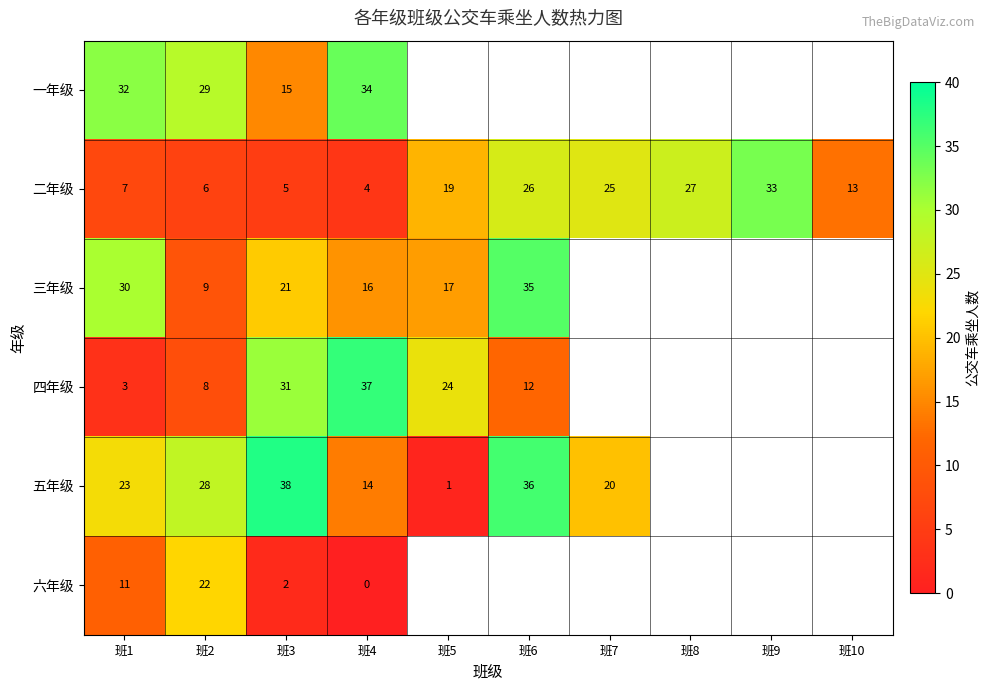

What is the spread (max minus min) of values at 班4?

37